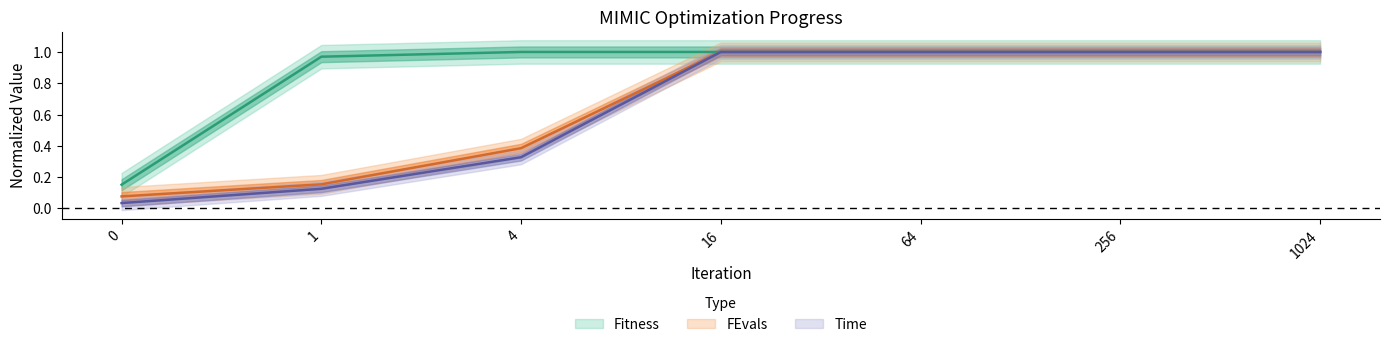

List the series in order of their peak value, highest first.

Fitness, FEvals, Time